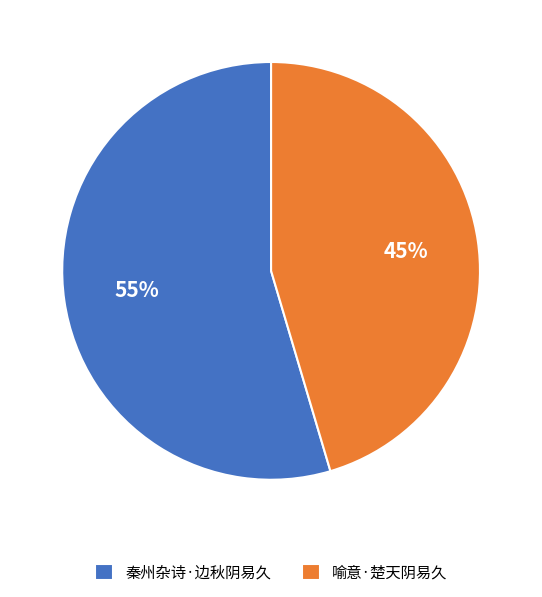

Is there a majority slice in this chart?

Yes